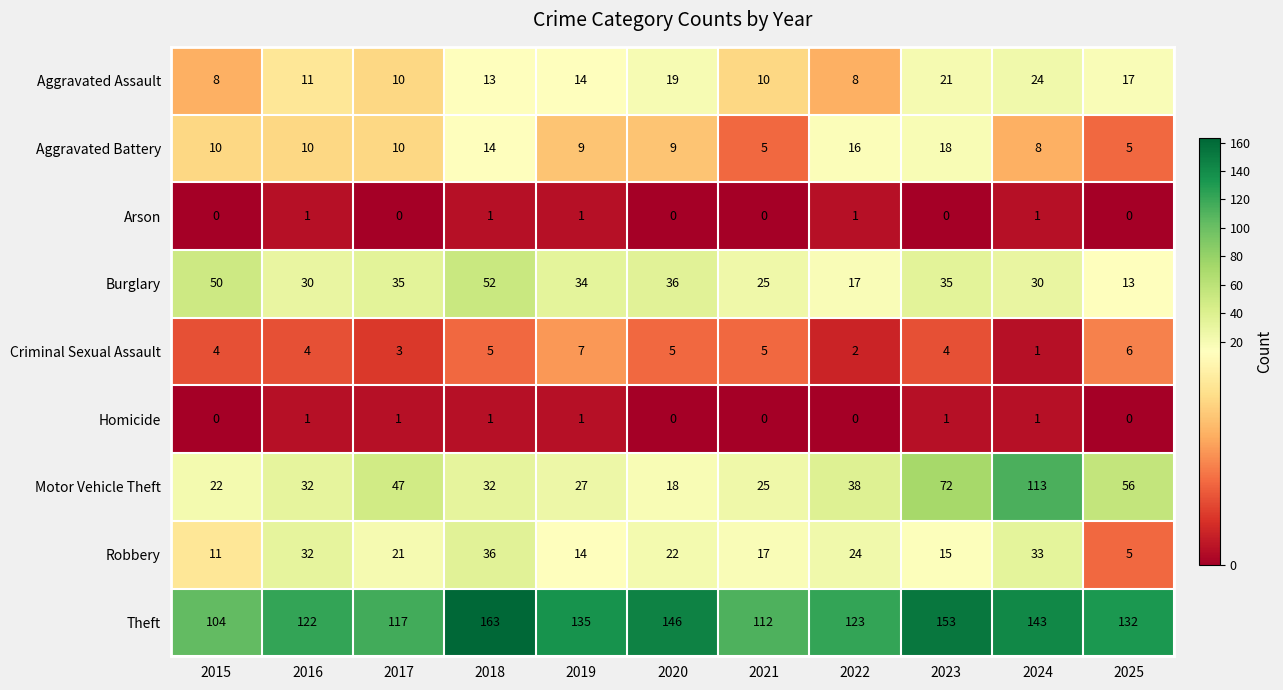

Between 2016 and 2024, which series saw the biggest shift?

Motor Vehicle Theft